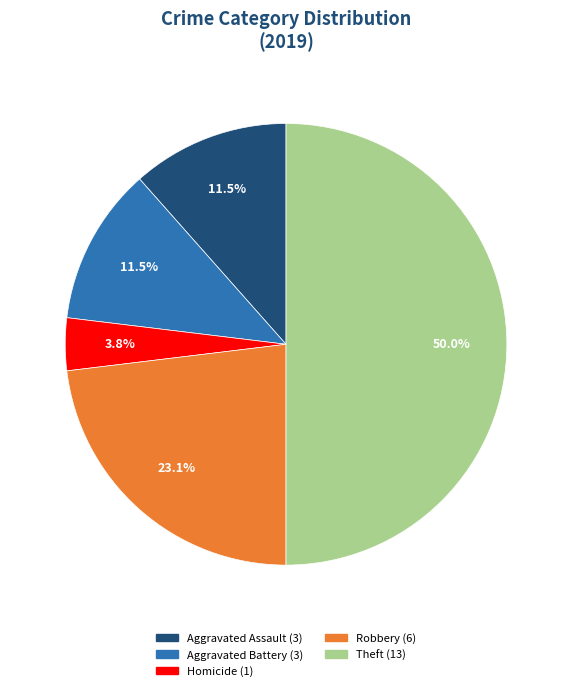

Which category has the biggest portion of the pie?

Theft